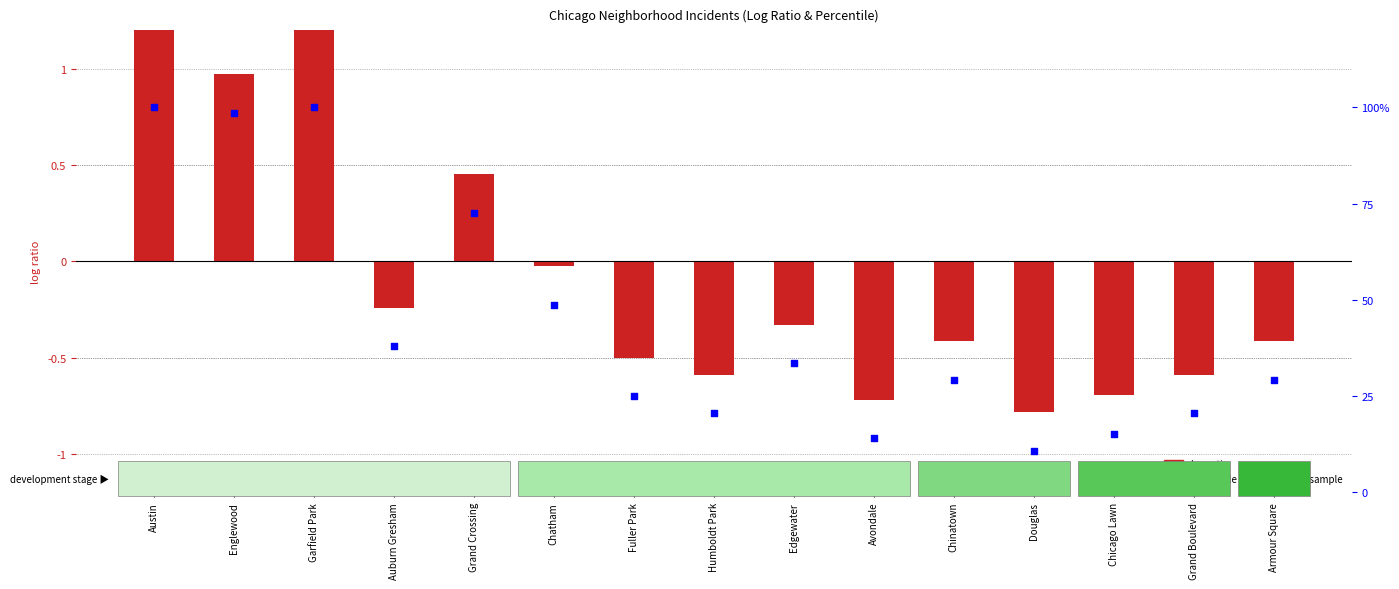

At how many categories does at least one series exceed 70?

4